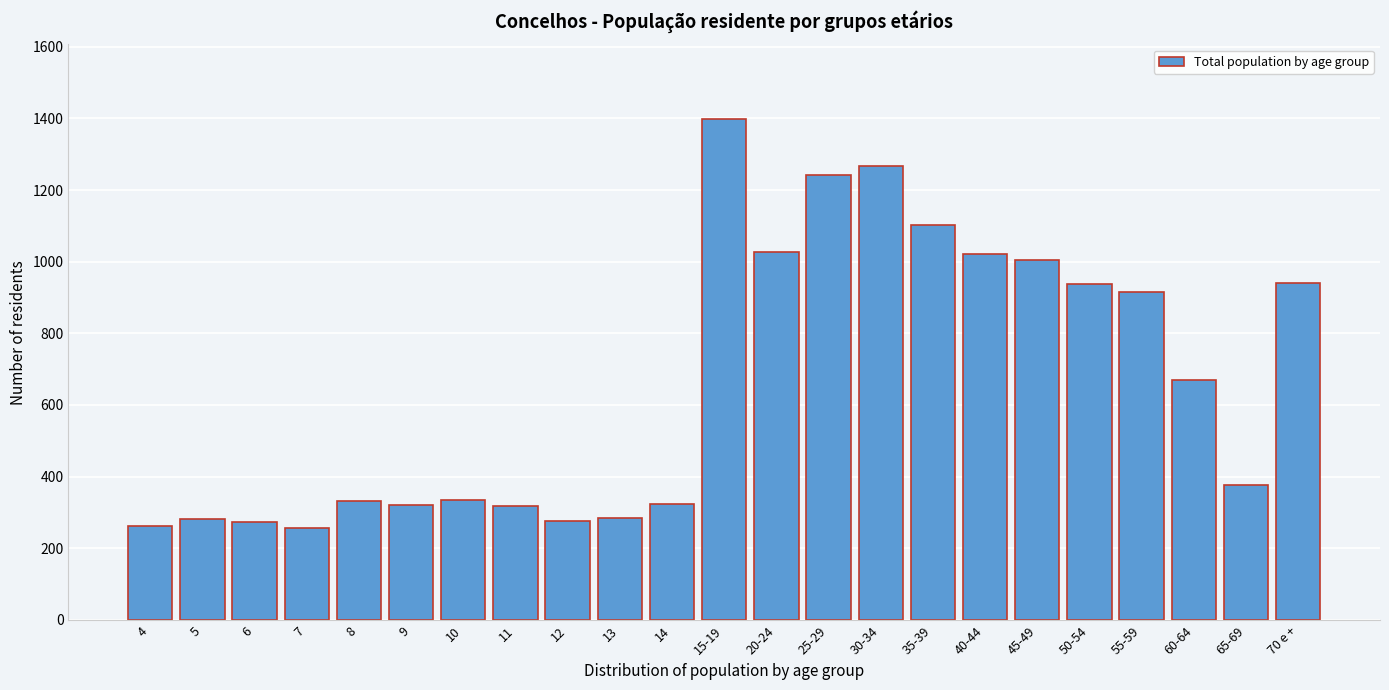

Which label corresponds to the largest value in the chart?

15-19